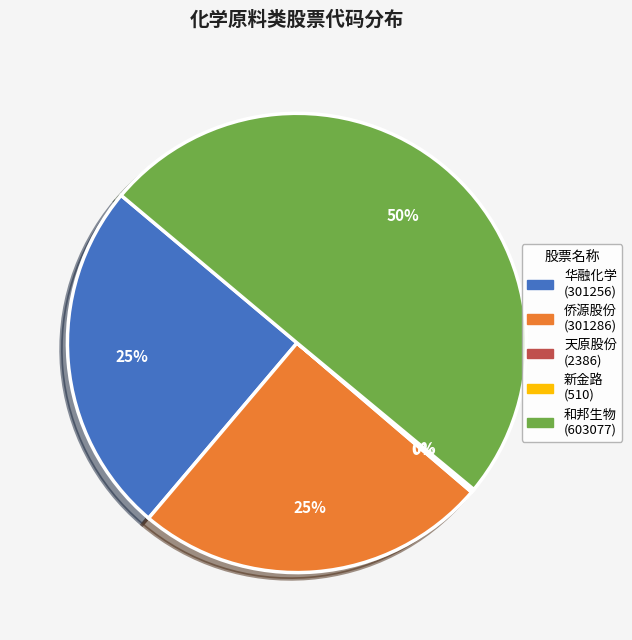

To the nearest percent, what is the average slice percentage?

20%